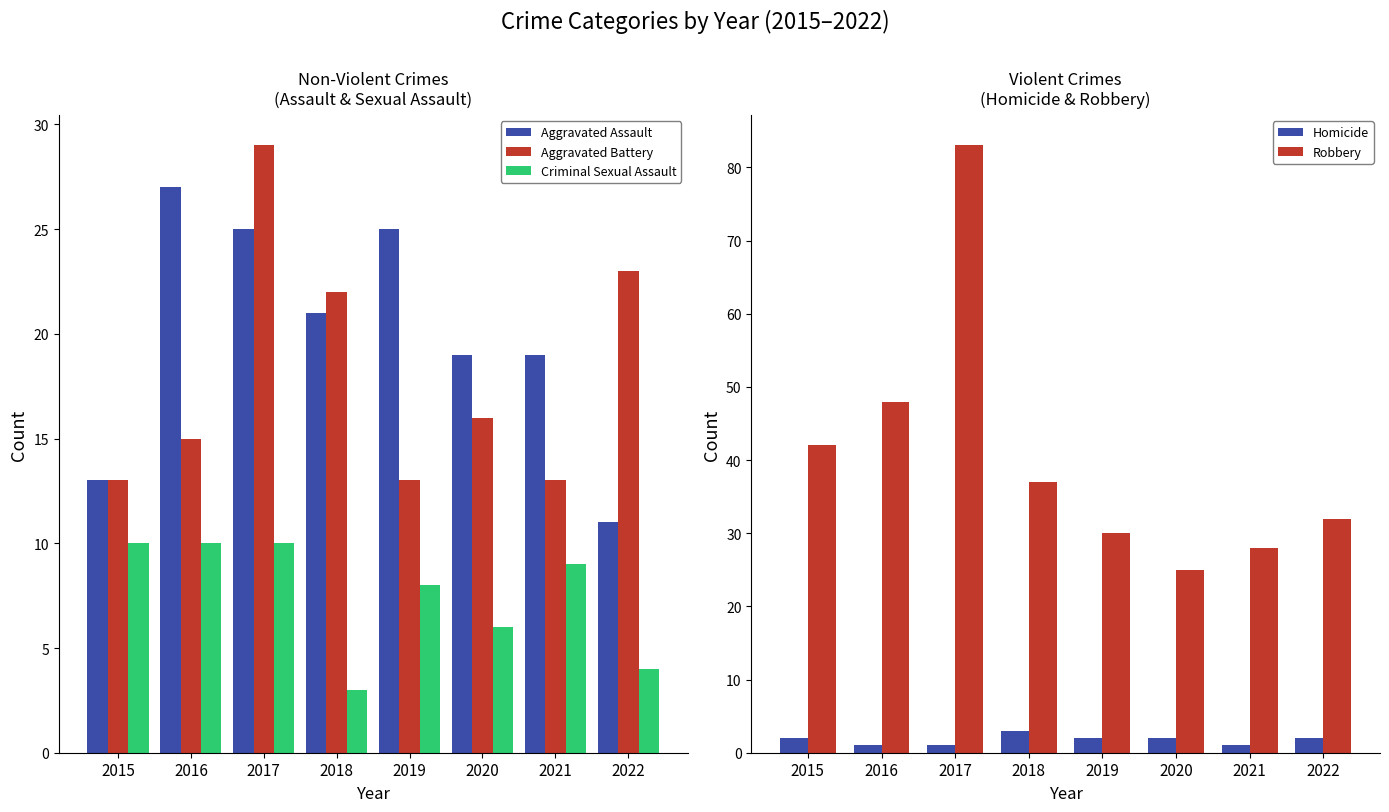

What is the maximum value shown in the chart?

83